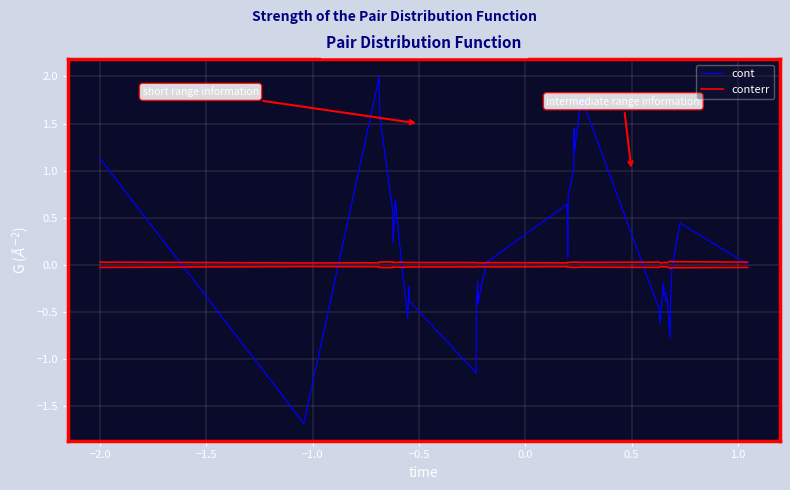

What is the maximum value for cont?

2.0